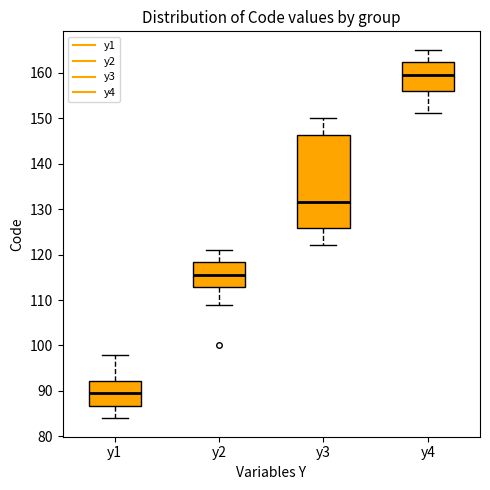

Where does the upper whisker of the box for y2 end on the y-axis? The values are not printed on the chart, so give them approximately, as read against the axis.

121